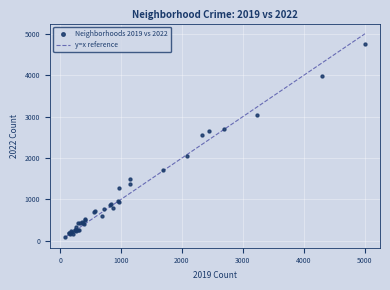

What Y value in the scatter plot is closest to 2431?

2566